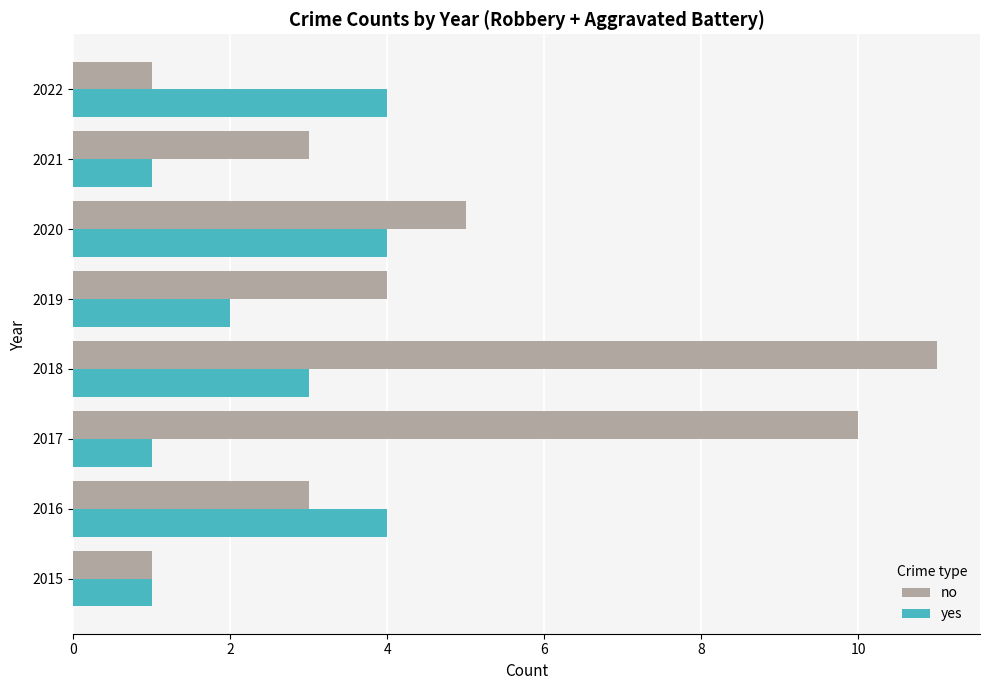

Count the number of categories in the chart.

8